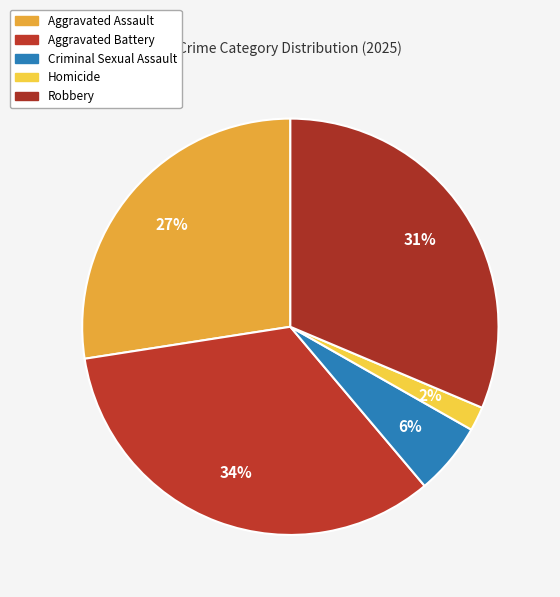

Count the number of slices in the pie.

5